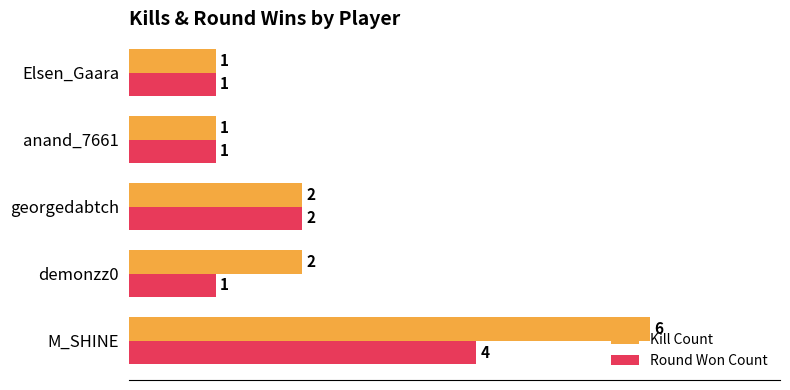

What is the maximum value shown in the chart?

6